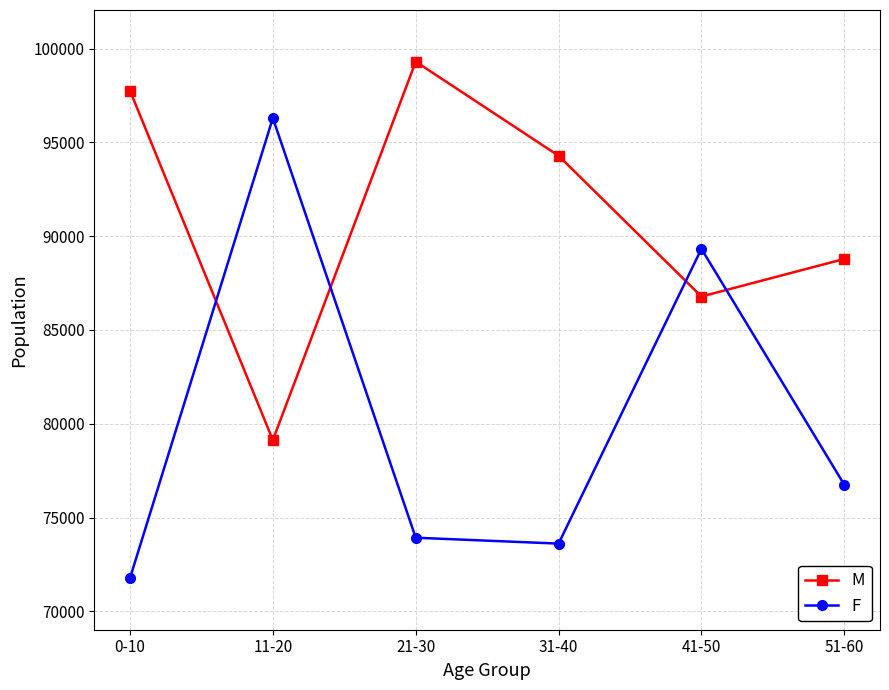

Is it true that M equals 29205 at 0-10?

False